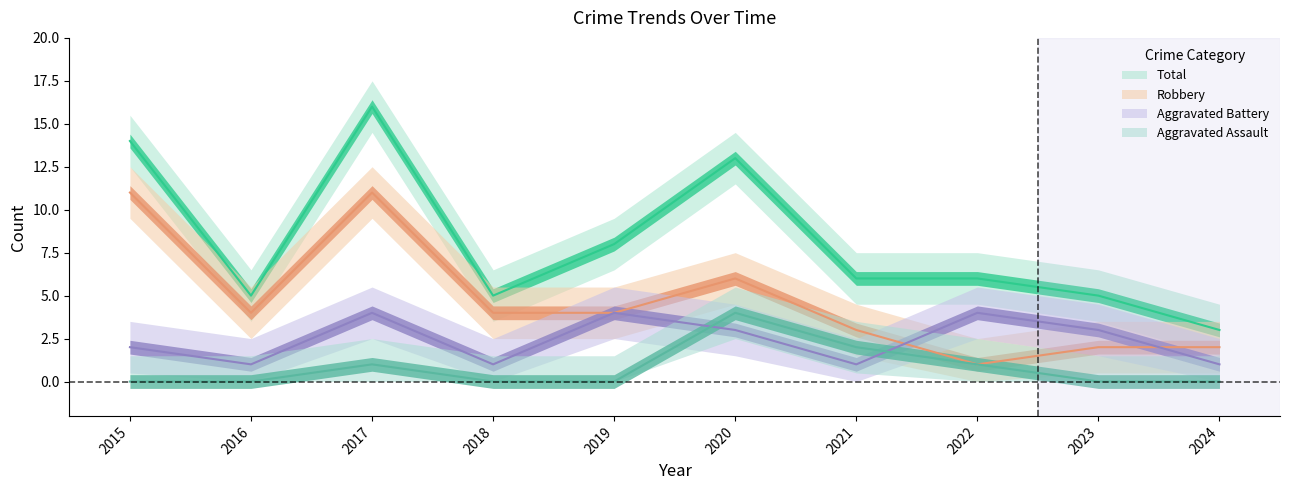

True or false: Total and Aggravated Battery cross at least once.

False